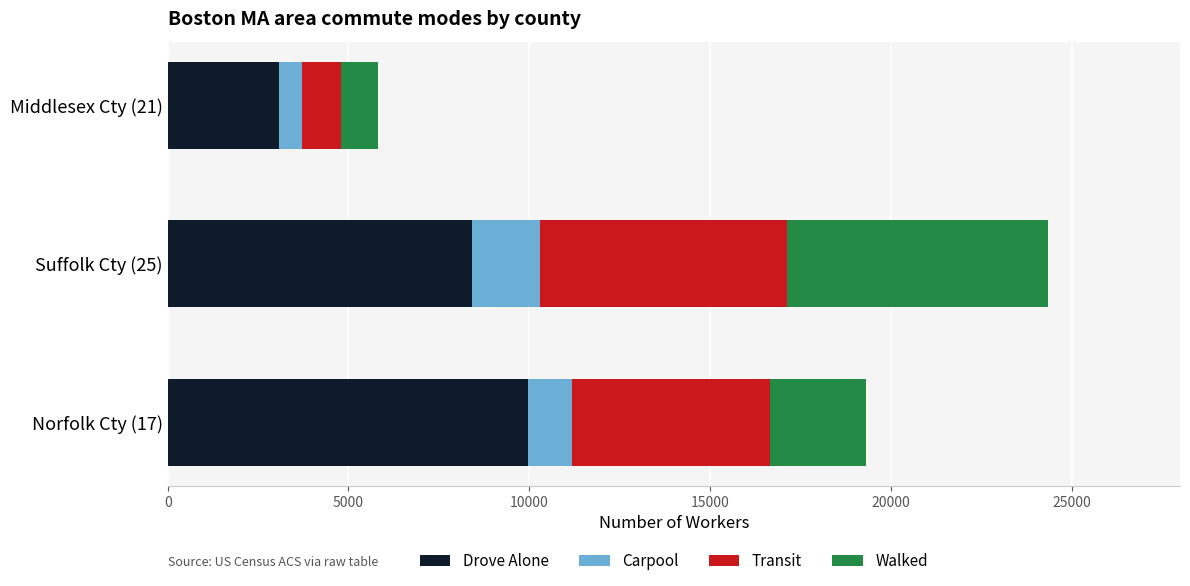

Where is Drove Alone nearest to the value 6519?

Suffolk Cty (25)